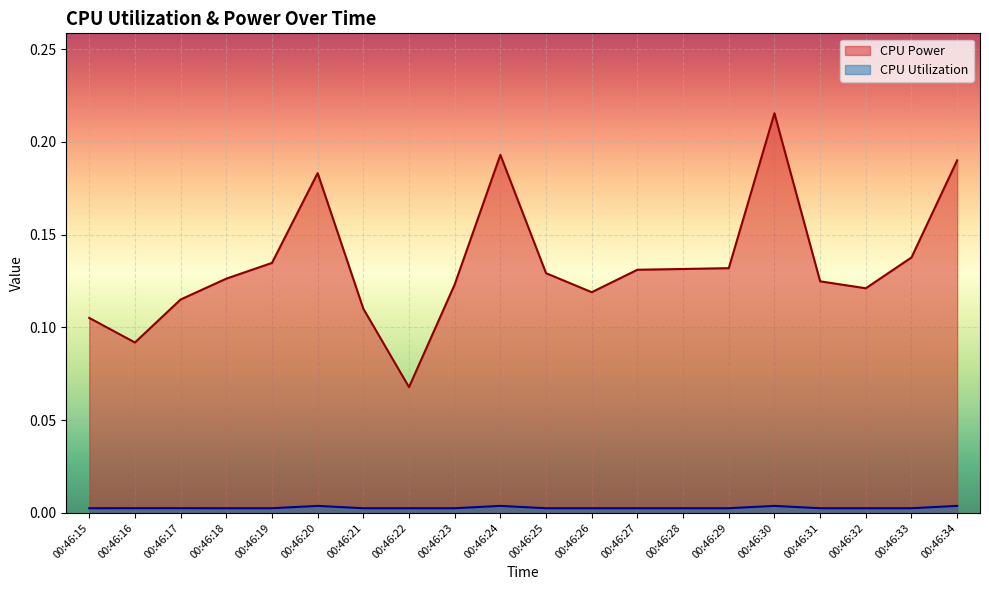

Is the value of CPU Utilization at 00:46:29 greater than the value of CPU Power at 00:46:16?

No